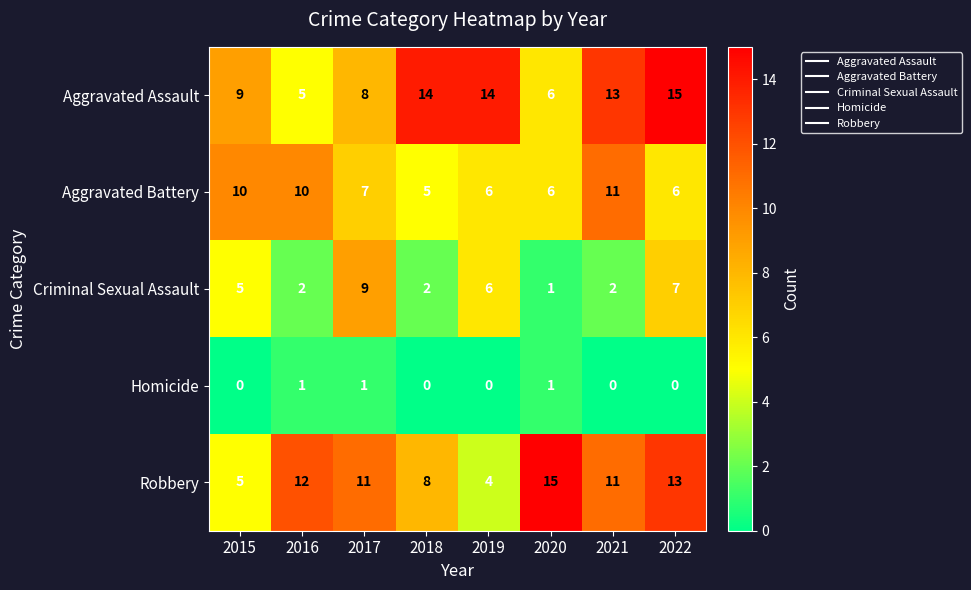

At how many categories does at least one series exceed 1?

8